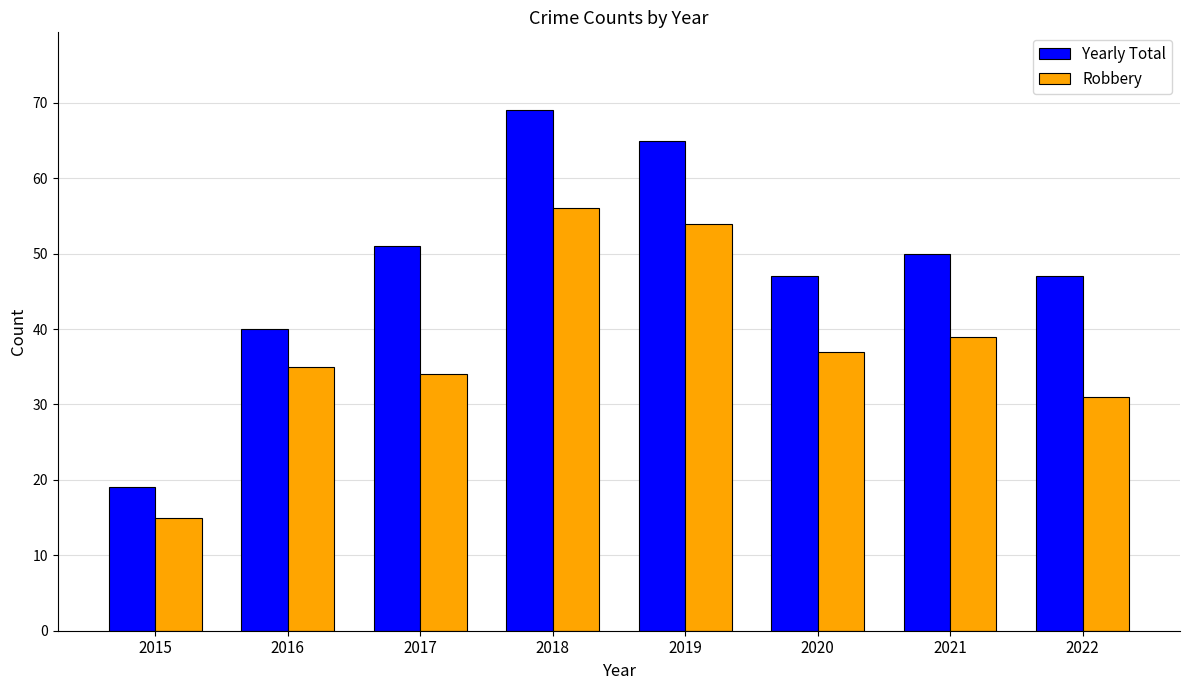

What is the sum of all Yearly Total values?

388